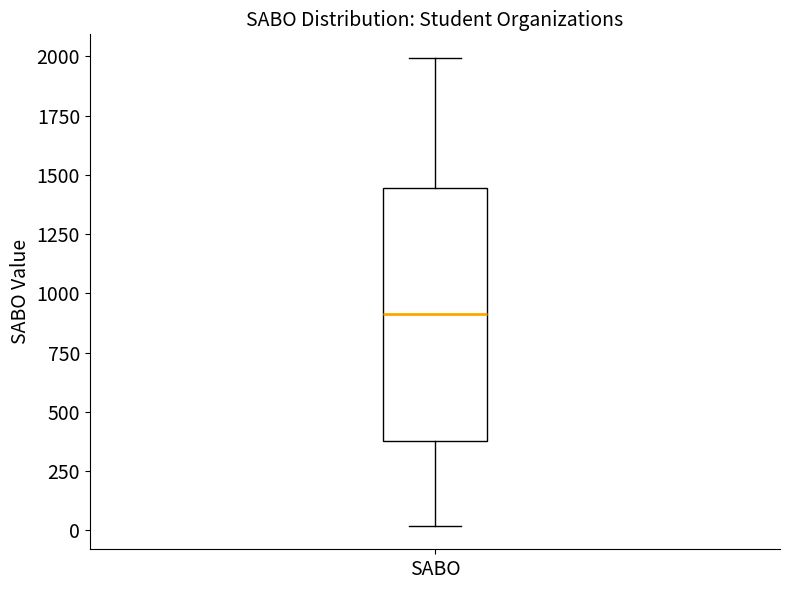

Where does the median line of the box for SABO sit on the y-axis? The values are not printed on the chart, so give them approximately, as read against the axis.

900